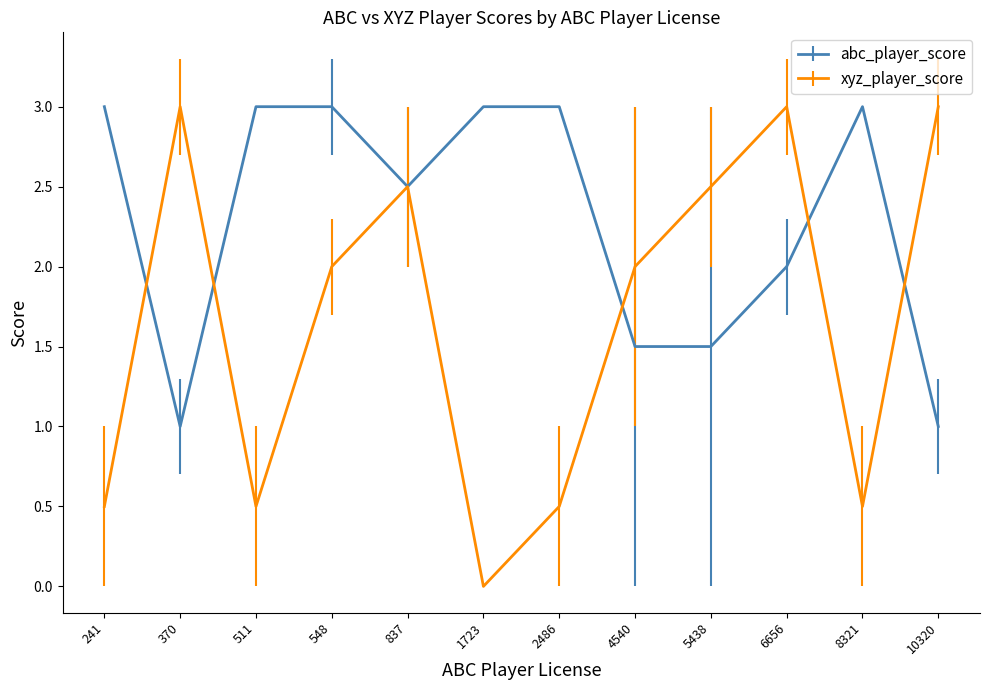

How many values in xyz_player_score are above zero?

11